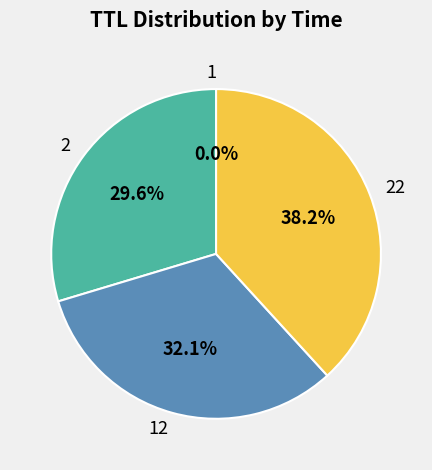

Does any single category account for the majority?

No